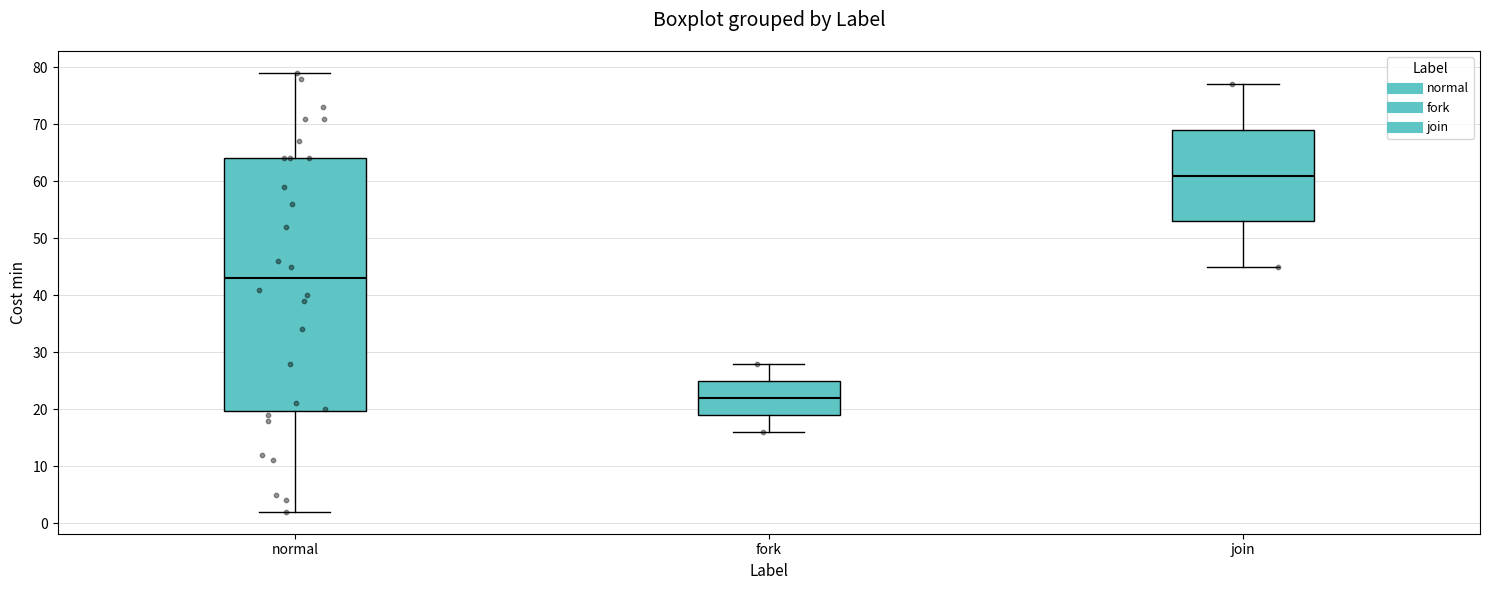

Which box's median line is the highest?

join